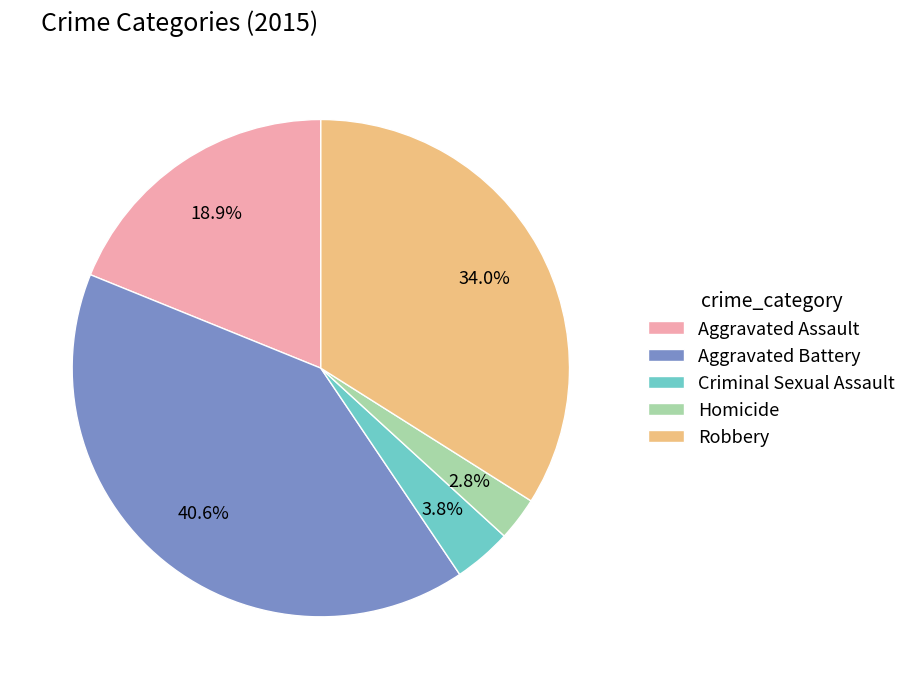

How many slices are in this pie chart?

5